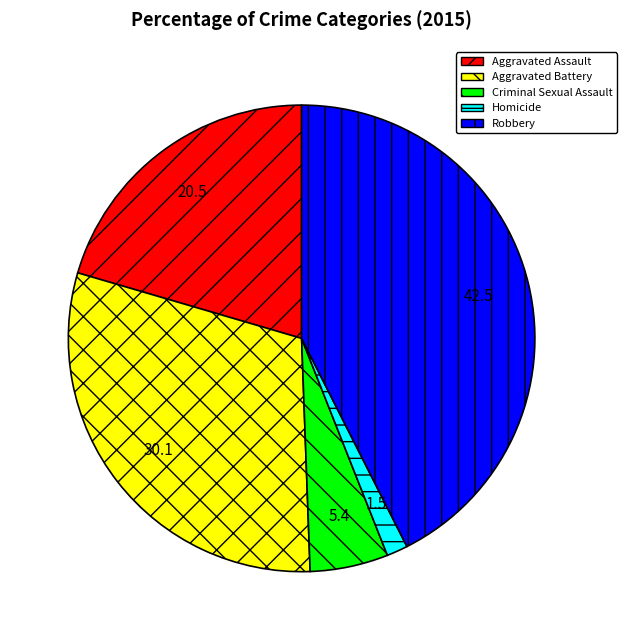

Do Homicide and Criminal Sexual Assault together represent more than half of the pie?

No